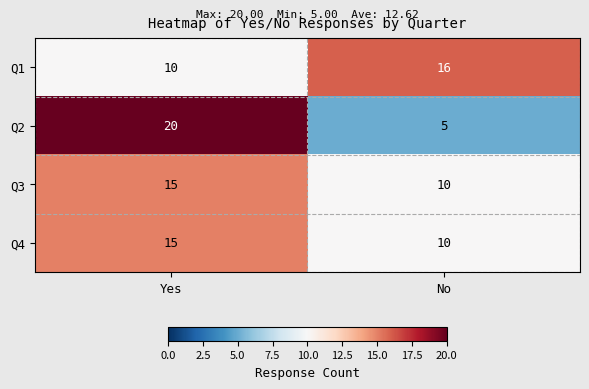

What is the average value of the Q1 series?

13